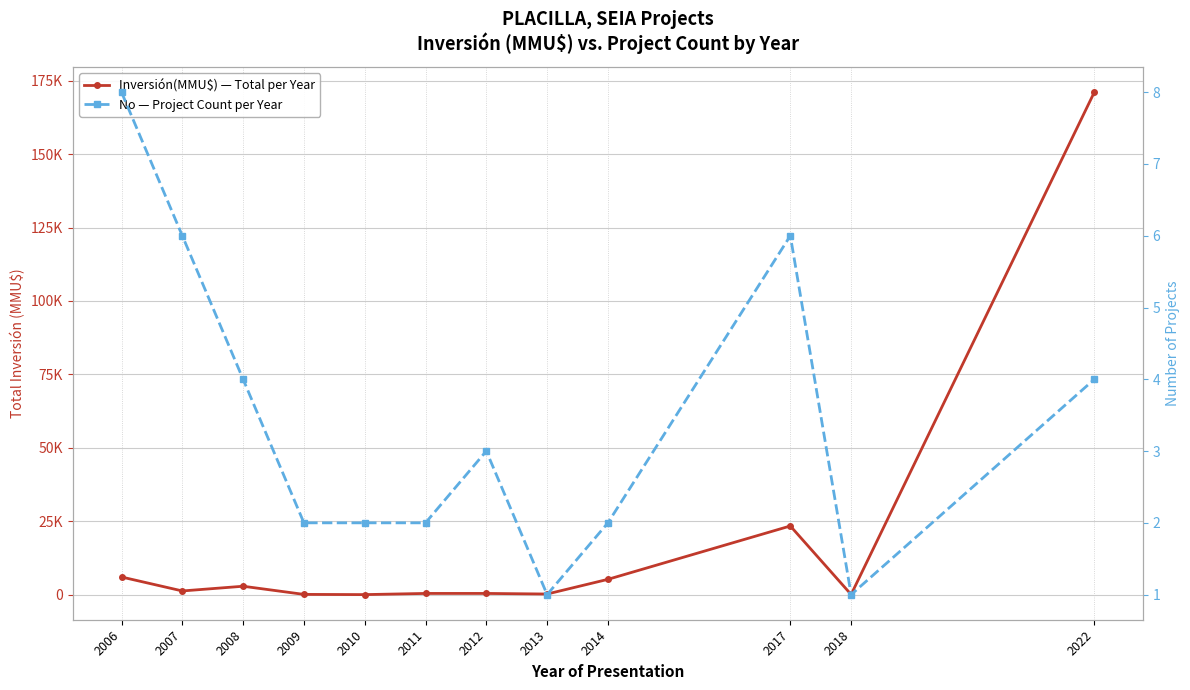

How many interior local valleys does the No — Project Count per Year series have?

2